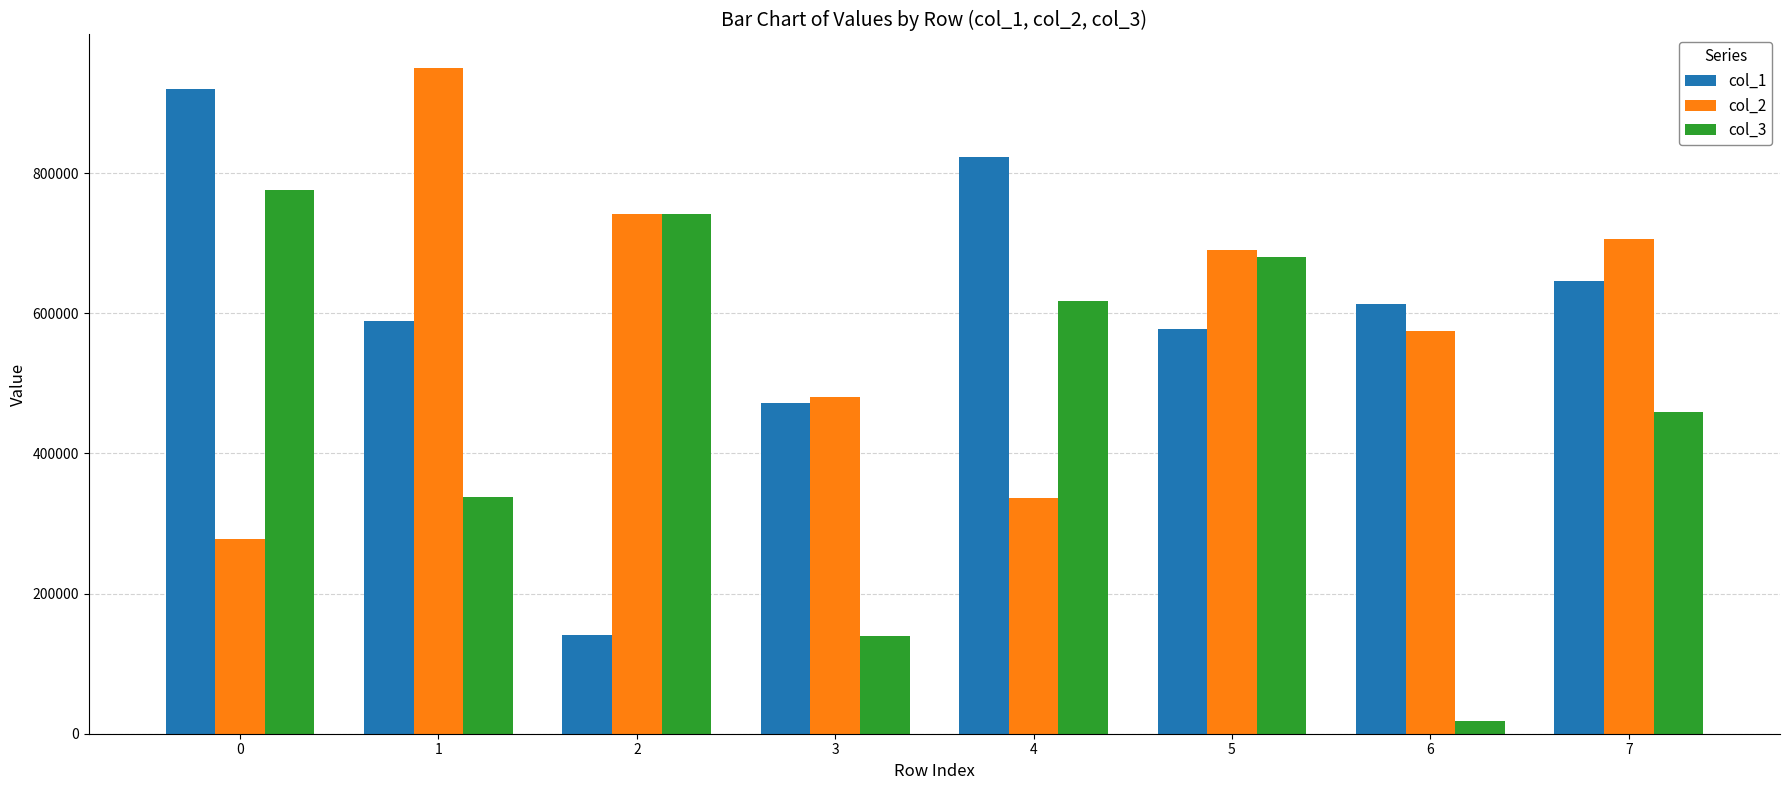

Which category has the highest value across all series?

1